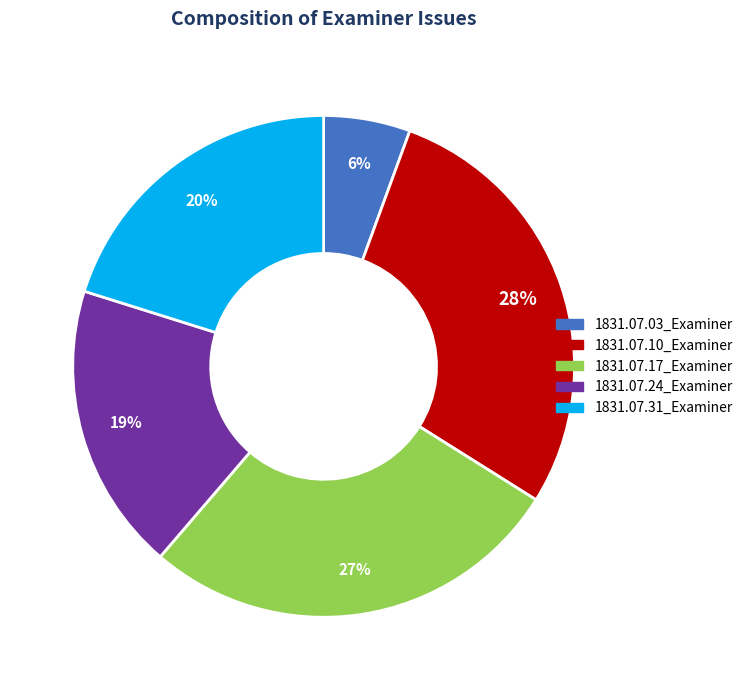

To the nearest percent, what is the average slice percentage?

20%